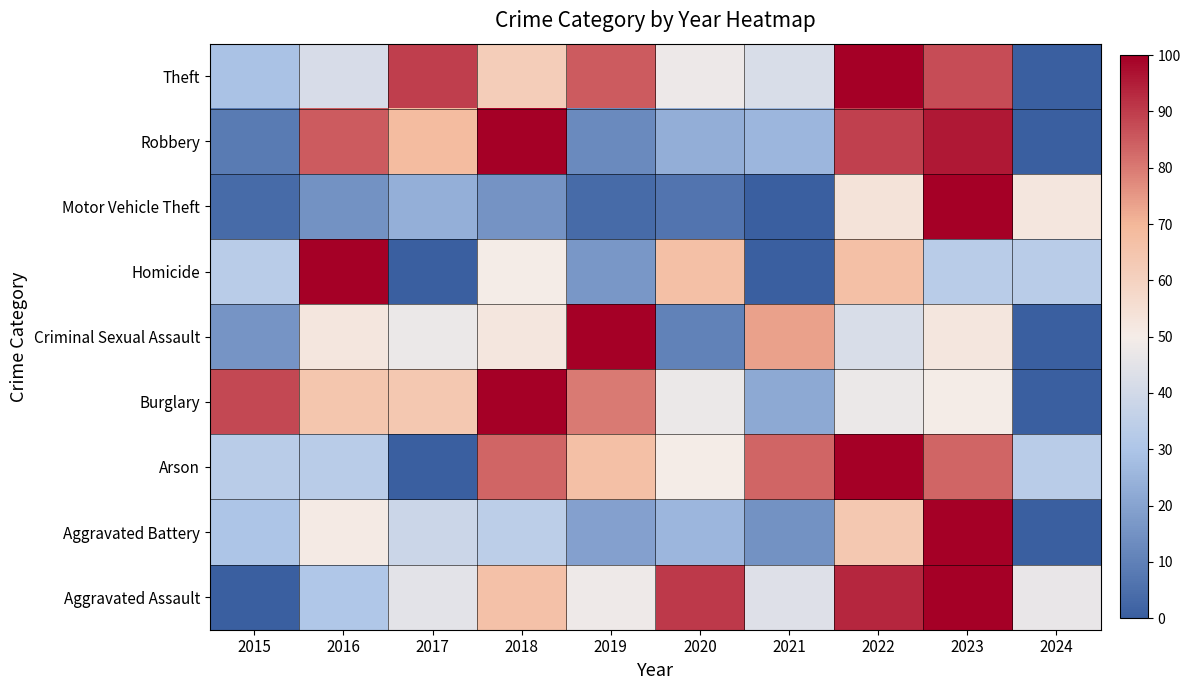

Reading left to right, what are all the values shown in this chart?

Aggravated Assault: 2015=0.0	2016=30.6	2017=45.2	2018=66.1	2019=48.4	2020=90.3	2021=43.5	2022=93.5	2023=100.0	2024=46.8
Aggravated Battery: 2015=29.8	2016=51.1	2017=38.3	2018=34.0	2019=19.1	2020=25.5	2021=14.9	2022=63.8	2023=100.0	2024=0.0
Arson: 2015=33.3	2016=33.3	2017=0.0	2018=83.3	2019=66.7	2020=50.0	2021=83.3	2022=100.0	2023=83.3	2024=33.3
Burglary: 2015=88.3	2016=64.8	2017=63.7	2018=100.0	2019=79.9	2020=47.5	2021=21.8	2022=47.5	2023=50.3	2024=0.0
Criminal Sexual Assault: 2015=15.8	2016=52.6	2017=47.4	2018=52.6	2019=100.0	2020=10.5	2021=73.7	2022=42.1	2023=52.6	2024=0.0
Homicide: 2015=33.3	2016=100.0	2017=0.0	2018=50.0	2019=16.7	2020=66.7	2021=0.0	2022=66.7	2023=33.3	2024=33.3
Motor Vehicle Theft: 2015=3.6	2016=15.1	2017=23.6	2018=15.4	2019=3.6	2020=6.3	2021=0.0	2022=53.8	2023=100.0	2024=52.6
Robbery: 2015=8.5	2016=85.1	2017=68.1	2018=100.0	2019=12.8	2020=23.4	2021=25.5	2022=89.4	2023=95.7	2024=0.0
Theft: 2015=29.1	2016=41.6	2017=89.8	2018=62.0	2019=85.1	2020=47.9	2021=42.1	2022=100.0	2023=87.4	2024=0.0